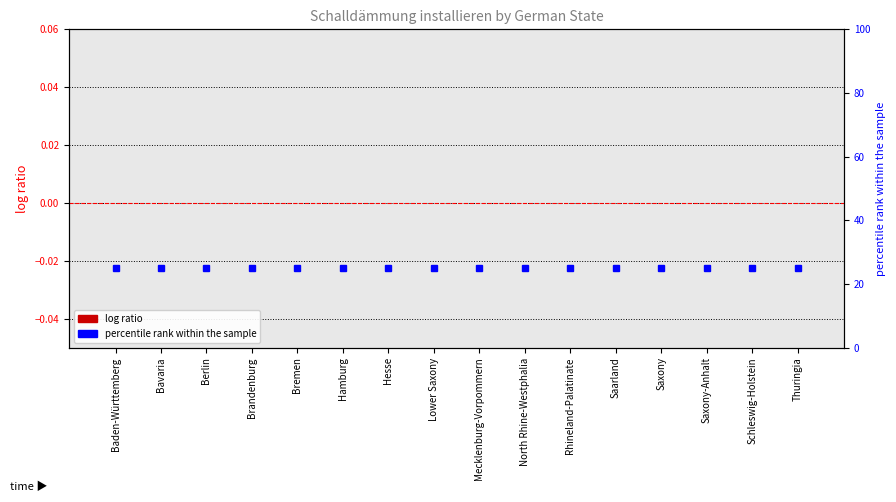

Reading left to right, extract all data points from this chart.

Schalldämmung installieren: 0	0	0	0	0	0	0	0	0	0	0	0	0	0	0	0
percentile rank within the sample: 25	25	25	25	25	25	25	25	25	25	25	25	25	25	25	25